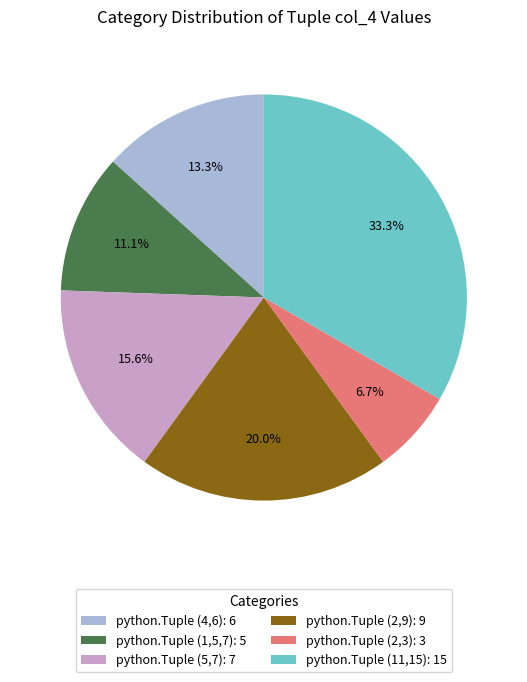

To the nearest percent, what is the difference between the python.Tuple (11,15) and python.Tuple (2,3) slice percentages?

27%